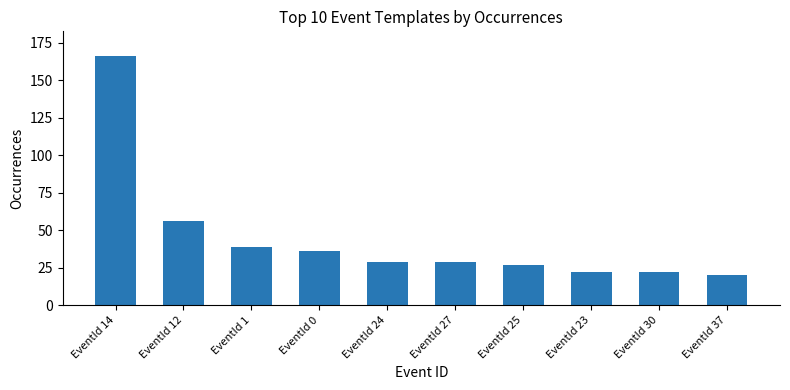

Does the chart contain stacked bars?

No